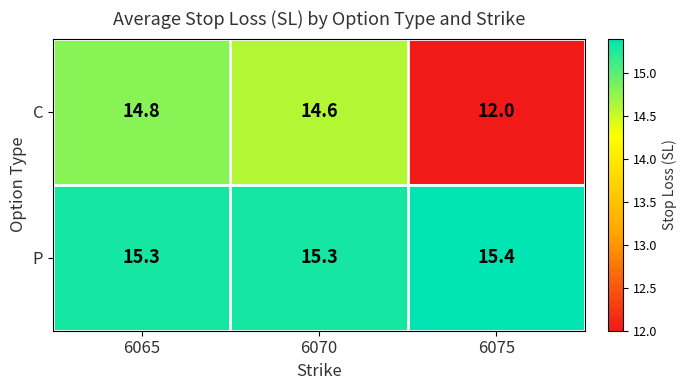

True or false: P has a value of 4.4 at 6070.

False